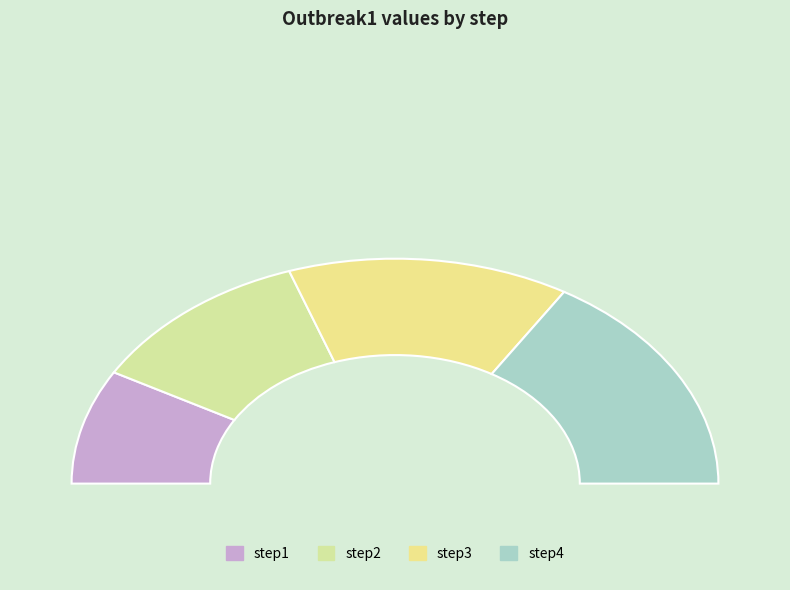

Does step4 account for over 50% of the chart?

No